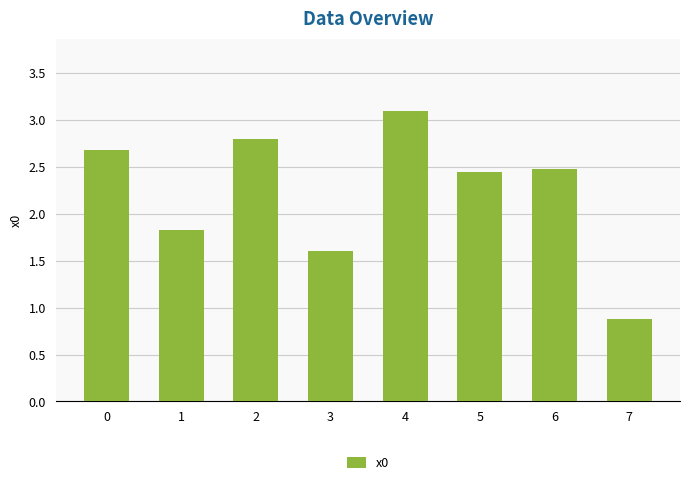

What is the smallest value displayed?

0.9